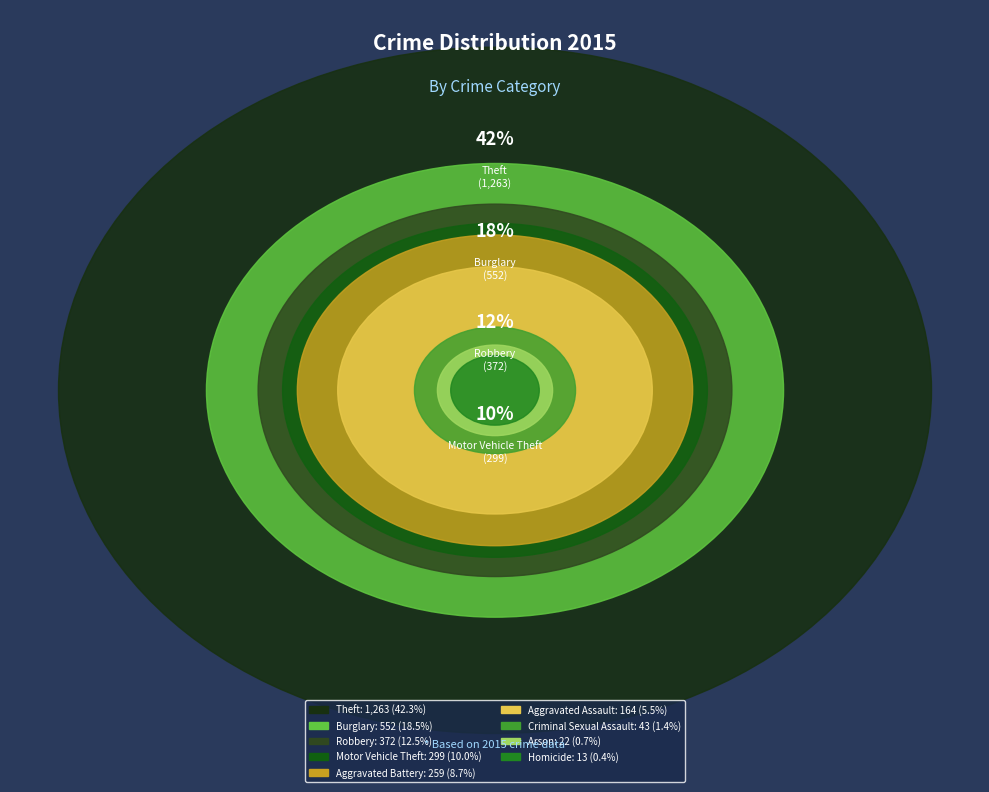

Combined, what portion of the pie is Burglary and Aggravated Assault?

24.0%